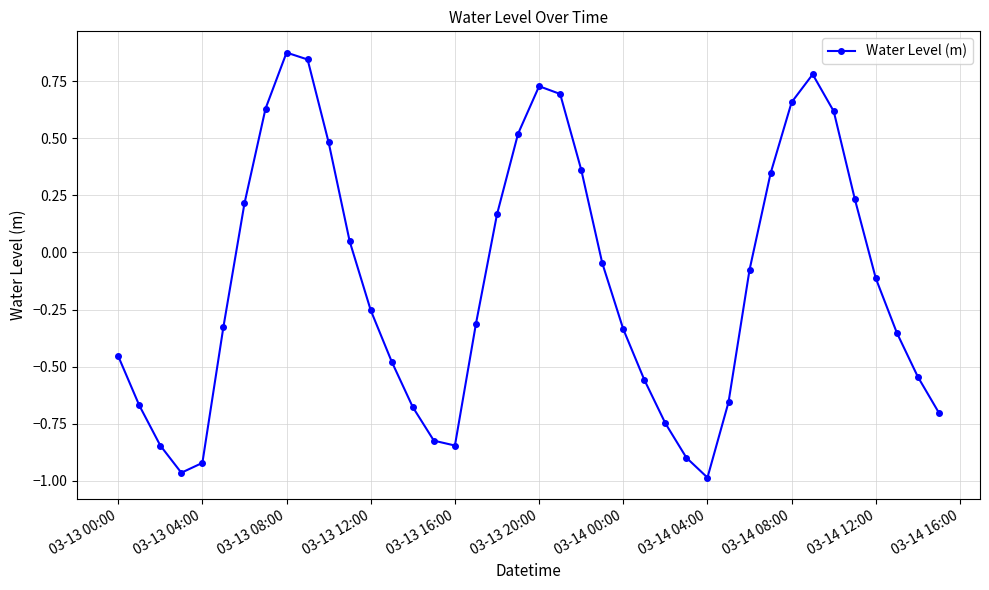

True or false: the data has more than 0 interior local peaks.

True